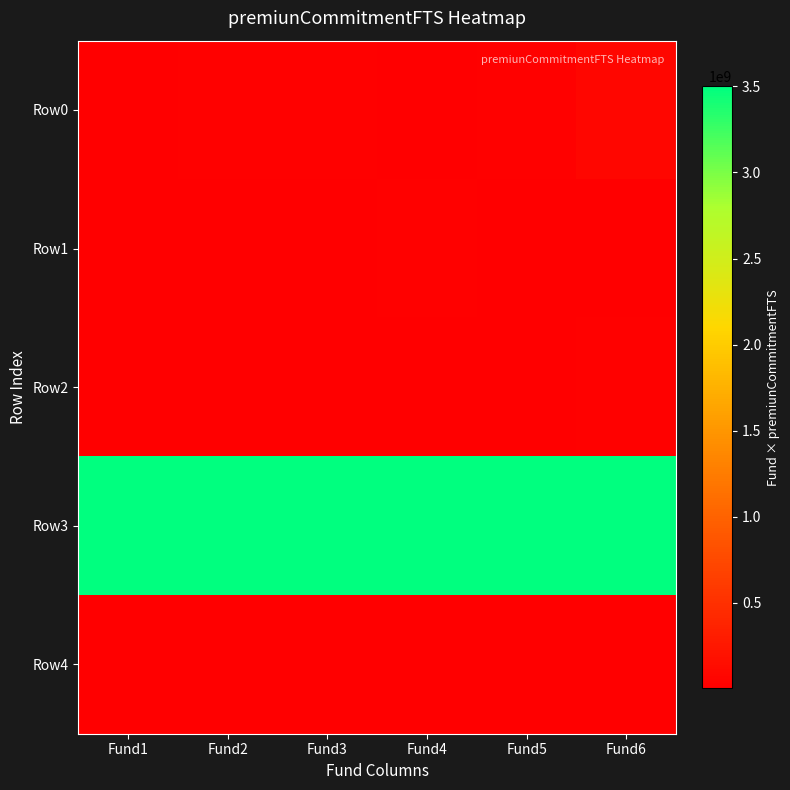

Reading left to right, list all the values displayed in this chart.

Row0: Fund1=10000000	Fund2=20000000	Fund3=30000000	Fund4=10000000	Fund5=30000000	Fund6=80000000
Row1: Fund1=6000000	Fund2=6000000	Fund3=6000000	Fund4=24000000	Fund5=6000000	Fund6=6000000
Row2: Fund1=5000000	Fund2=5000000	Fund3=5000000	Fund4=5000000	Fund5=5000000	Fund6=25000000
Row3: Fund1=3500000000	Fund2=3500000000	Fund3=3500000000	Fund4=3500000000	Fund5=3500000000	Fund6=3500000000
Row4: Fund1=5000000	Fund2=5000000	Fund3=5000000	Fund4=5000000	Fund5=5000000	Fund6=5000000